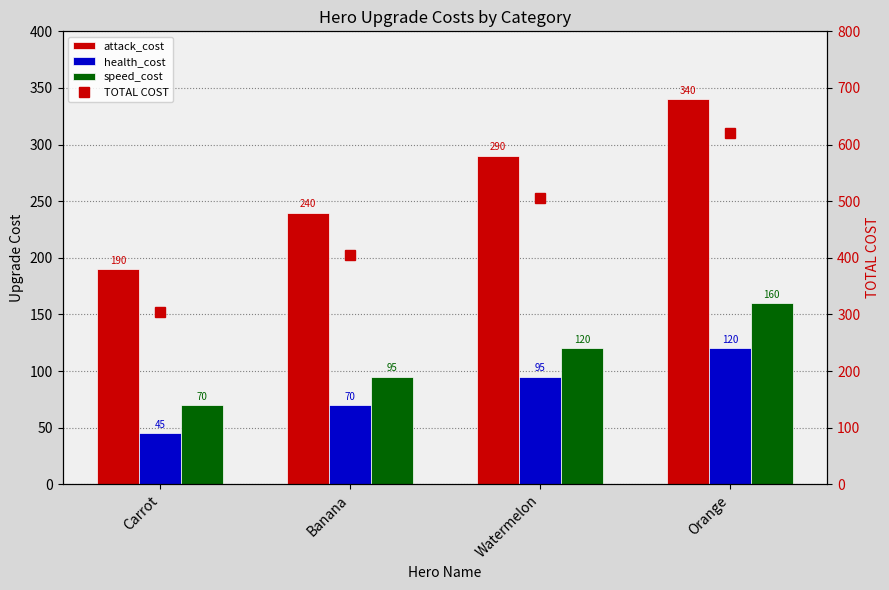

Reading left to right, extract all data points from this chart.

attack_cost: 190	240	290	340
health_cost: 45	70	95	120
speed_cost: 70	95	120	160
TOTAL COST: 305	405	505	620